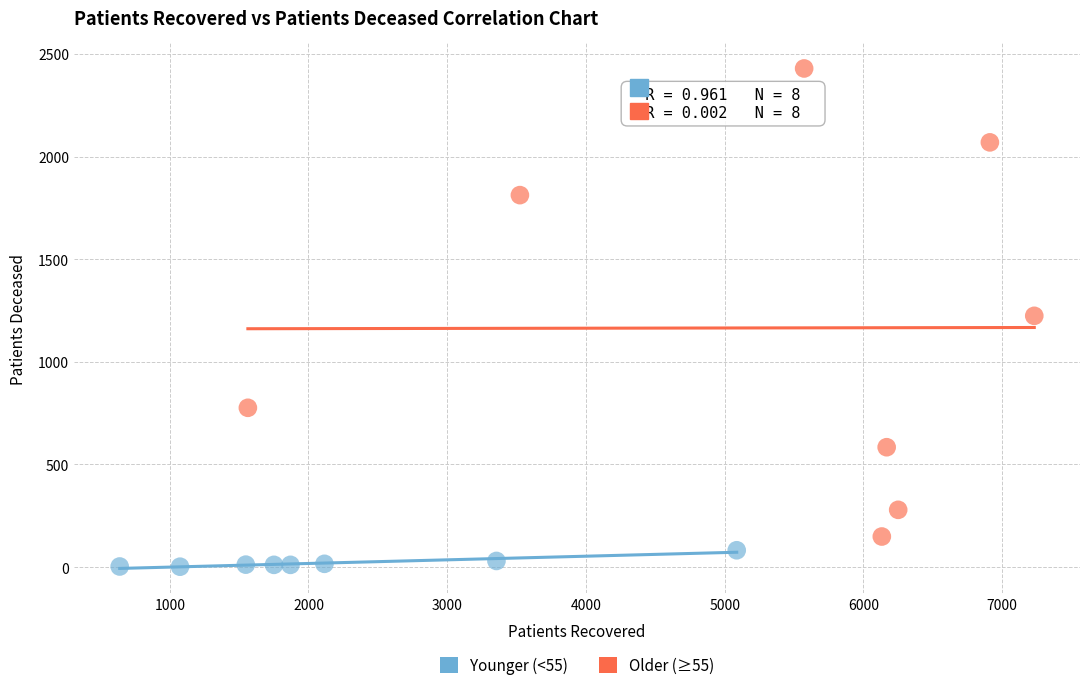

Which series contains the highest Y value?

Older (≥55)